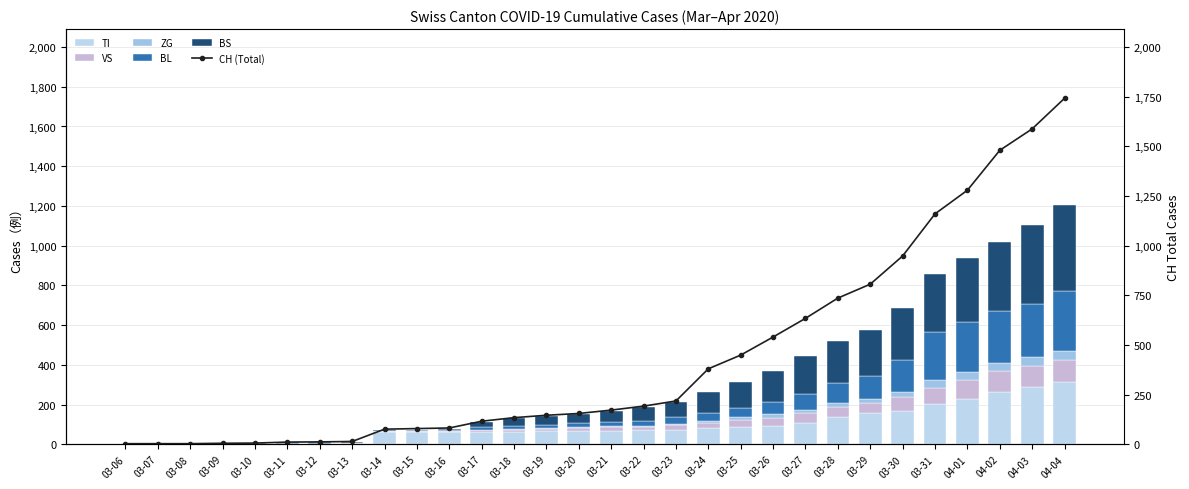

Which category has the lowest value across all series?

03-06